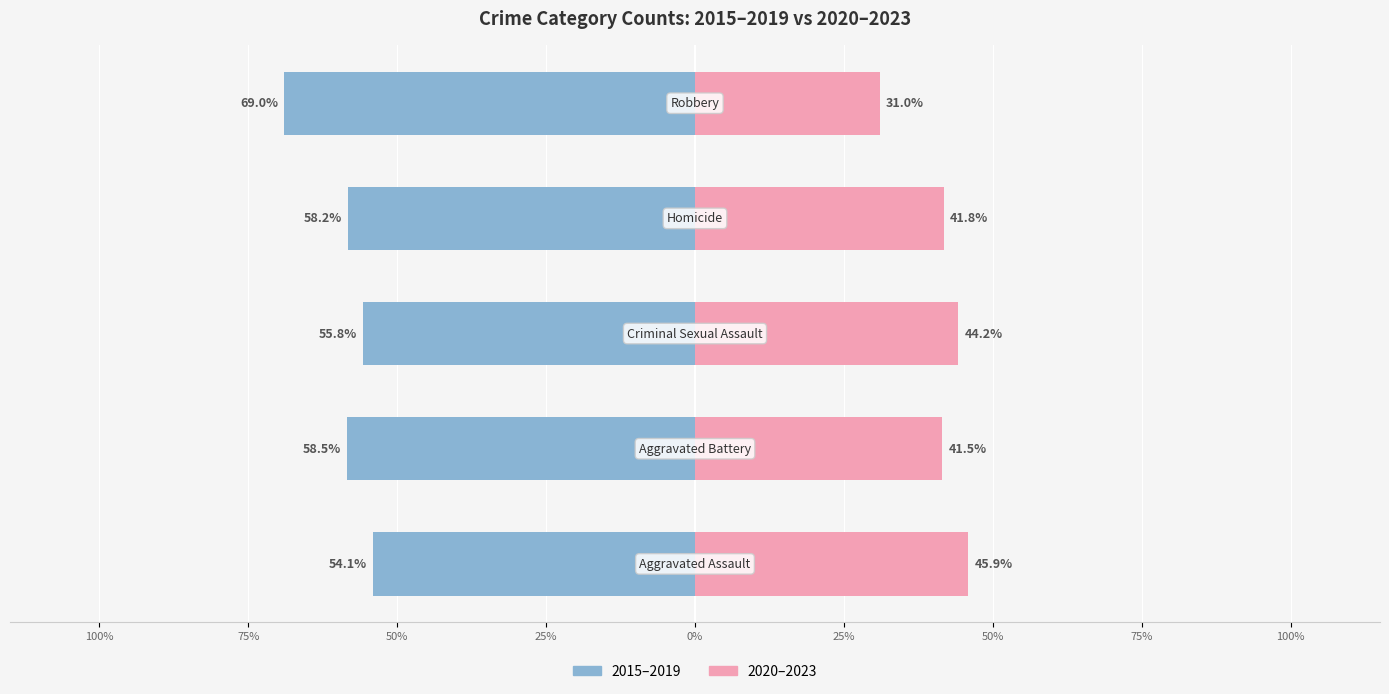

What is the difference between the maximum and minimum values in the 2020–2023 series?

14.9